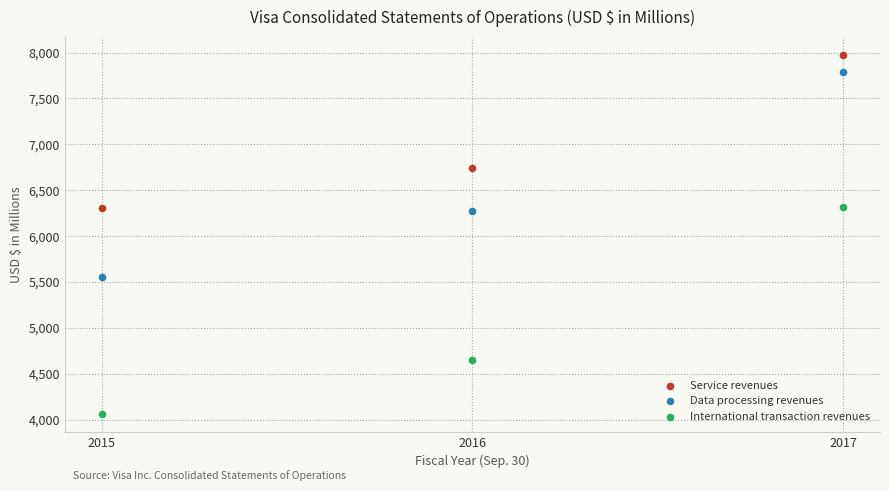

Which series reaches the minimum Y coordinate?

International transaction revenues